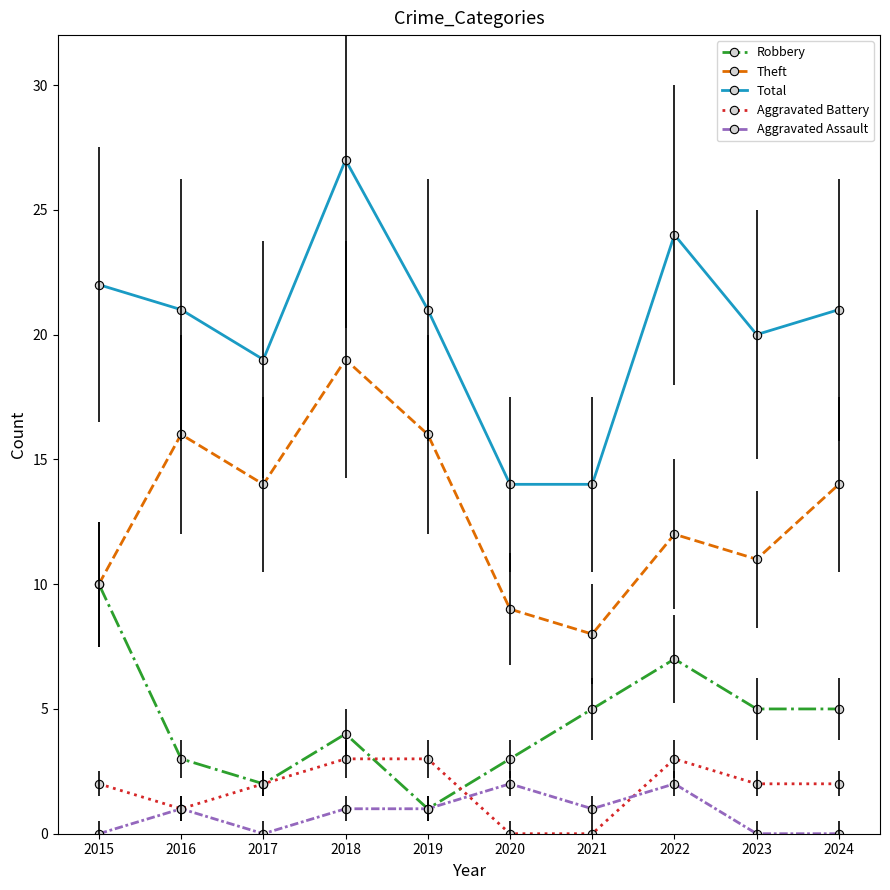

Reading right to left, list all the values displayed in this chart.

Robbery: 2024=5	2023=5	2022=7	2021=5	2020=3	2019=1	2018=4	2017=2	2016=3	2015=10
Theft: 2024=14	2023=11	2022=12	2021=8	2020=9	2019=16	2018=19	2017=14	2016=16	2015=10
Total: 2024=21	2023=20	2022=24	2021=14	2020=14	2019=21	2018=27	2017=19	2016=21	2015=22
Aggravated Battery: 2024=2	2023=2	2022=3	2021=0	2020=0	2019=3	2018=3	2017=2	2016=1	2015=2
Aggravated Assault: 2024=0	2023=0	2022=2	2021=1	2020=2	2019=1	2018=1	2017=0	2016=1	2015=0